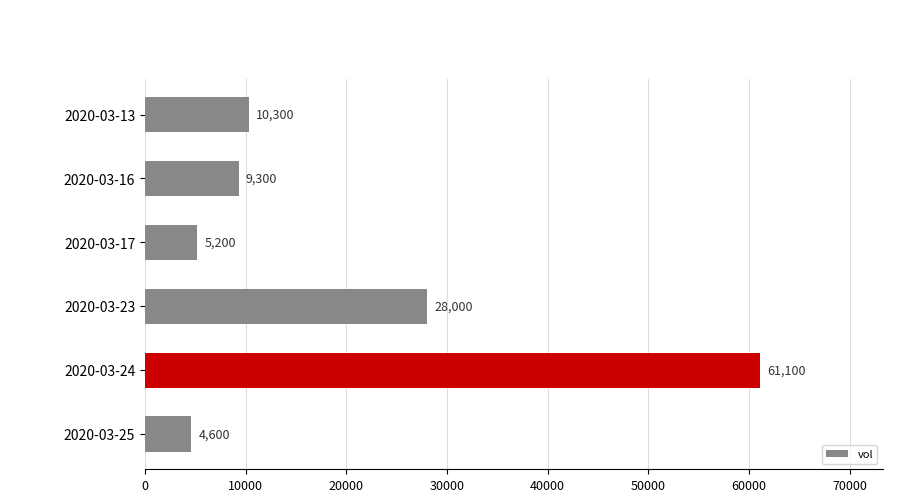

Reading top to bottom, list all the values displayed in this chart.

2020-03-13=10300	2020-03-16=9300	2020-03-17=5200	2020-03-23=28000	2020-03-24=61100	2020-03-25=4600